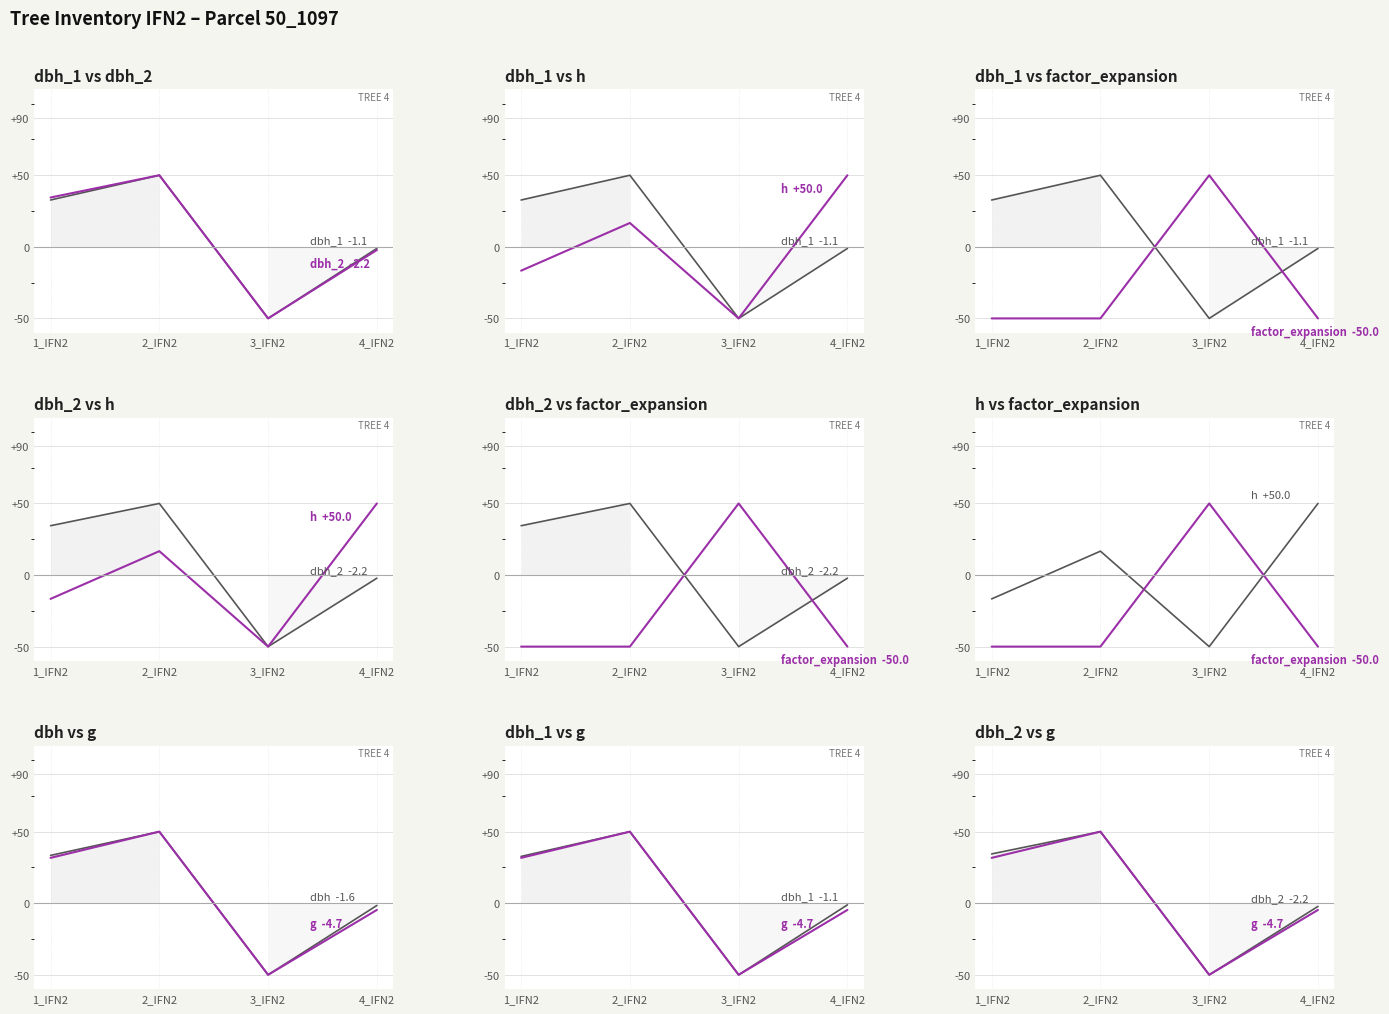

How many data points in dbh_1 are above 32?

2